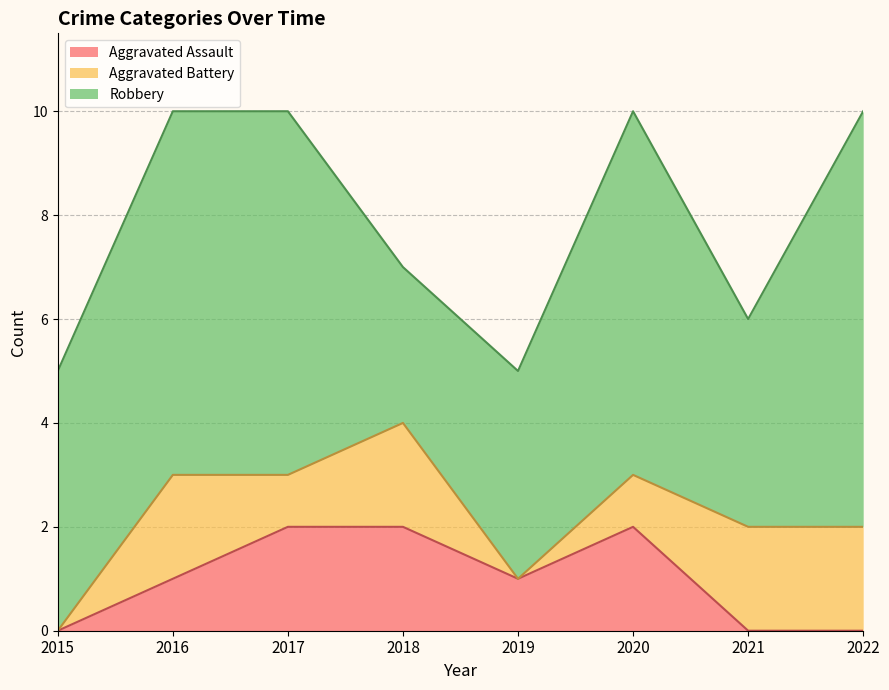

Reading left to right, extract all data points from this chart.

Aggravated Assault: 0	1	2	2	1	2	0	0
Aggravated Battery: 0	2	1	2	0	1	2	2
Robbery: 5	7	7	3	4	7	4	8